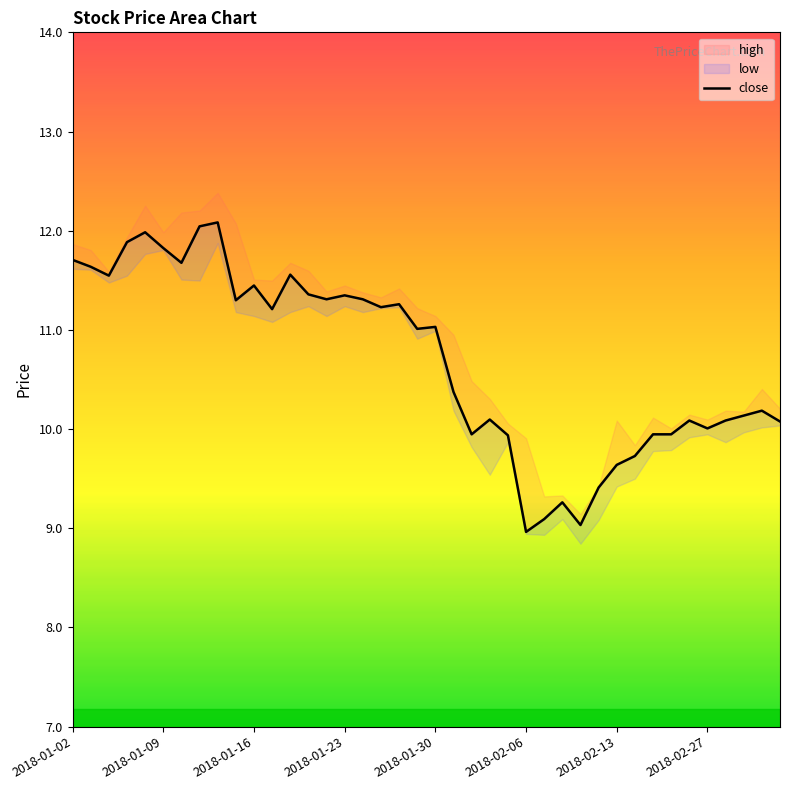

What is the sum of all values?

427.7